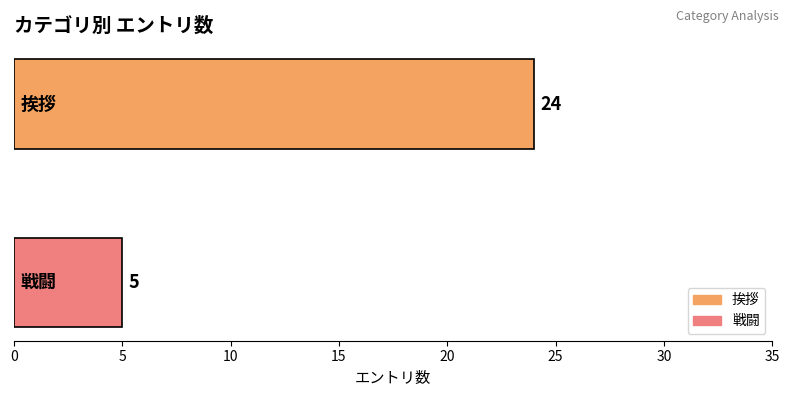

What is the minimum value shown in the chart?

5